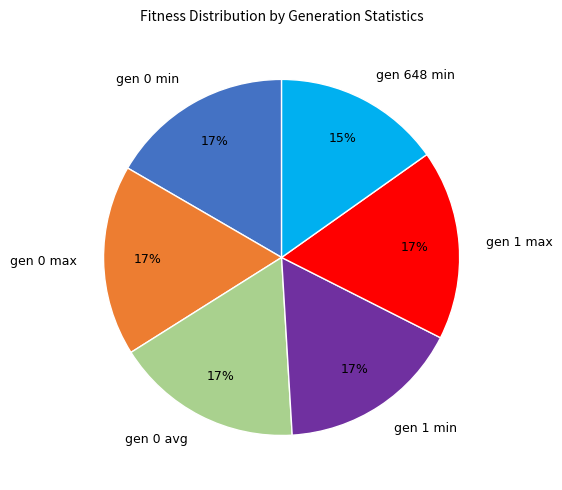

True or false: gen 0 min accounts for 17% of the total.

True